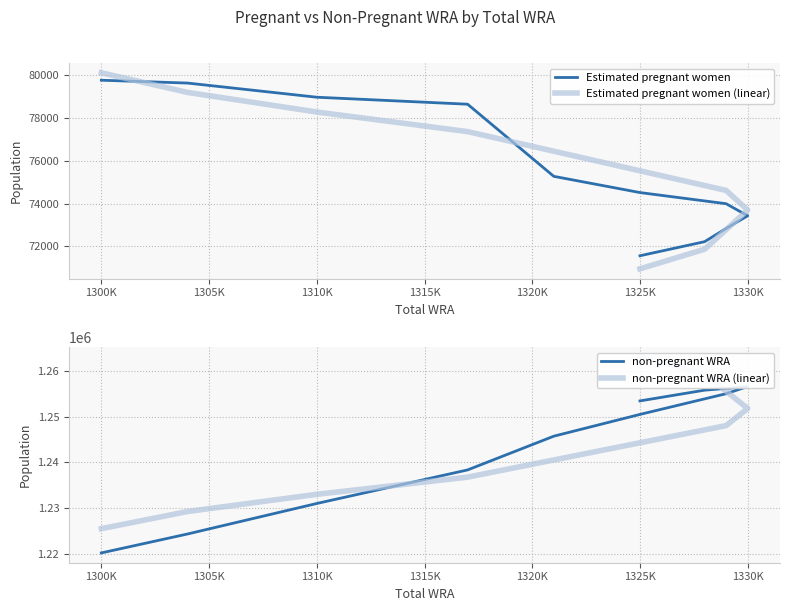

What is the difference between the highest and lowest values at 1315K?

1170458.3